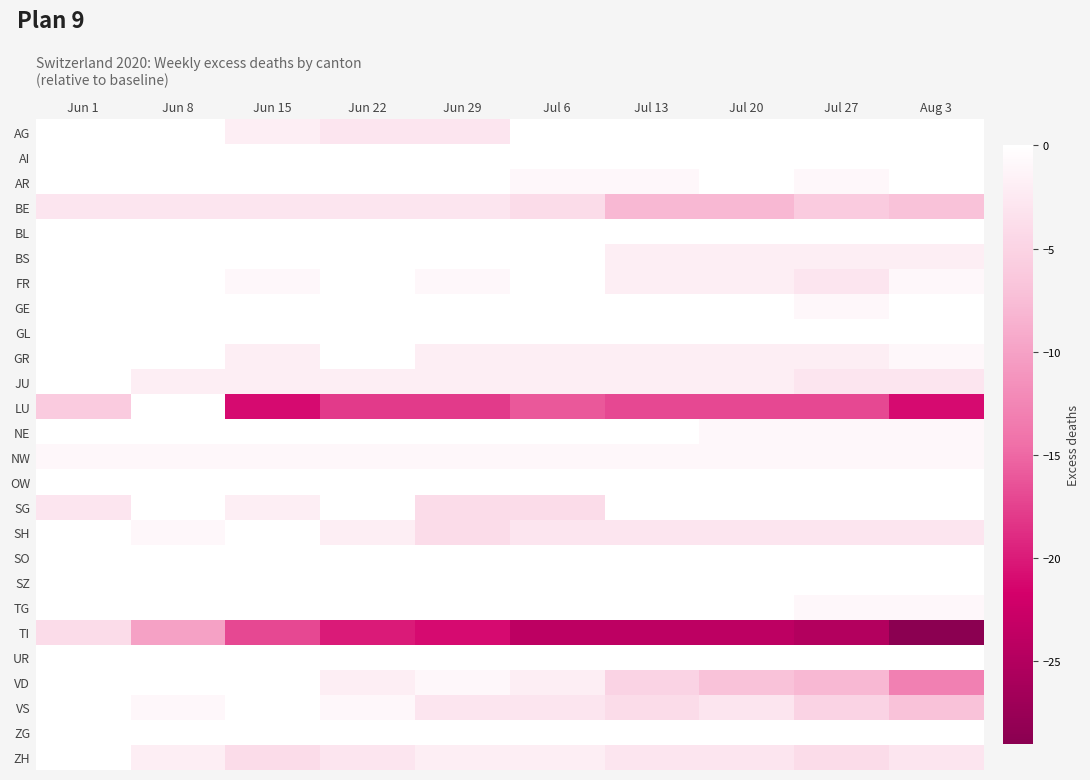

Between Jun 15 and Jul 13, which is larger?

Jul 13